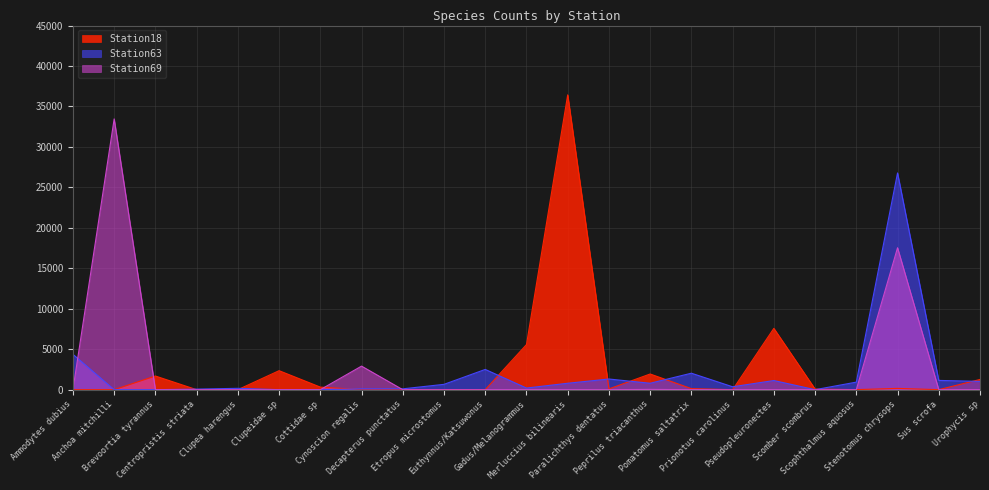

What are all the series names shown in the legend?

Station18, Station63, Station69